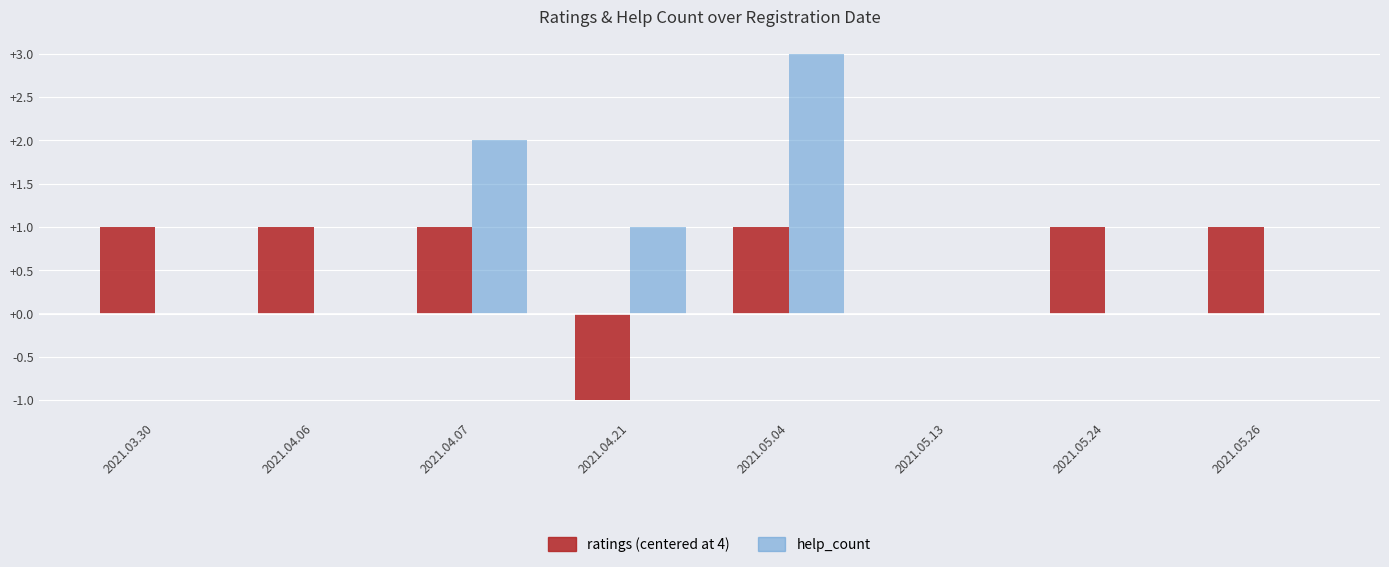

Rank the categories by ratings value from highest to lowest.

2021.03.30, 2021.04.06, 2021.04.07, 2021.05.04, 2021.05.24, 2021.05.26, 2021.04.21, 2021.05.13